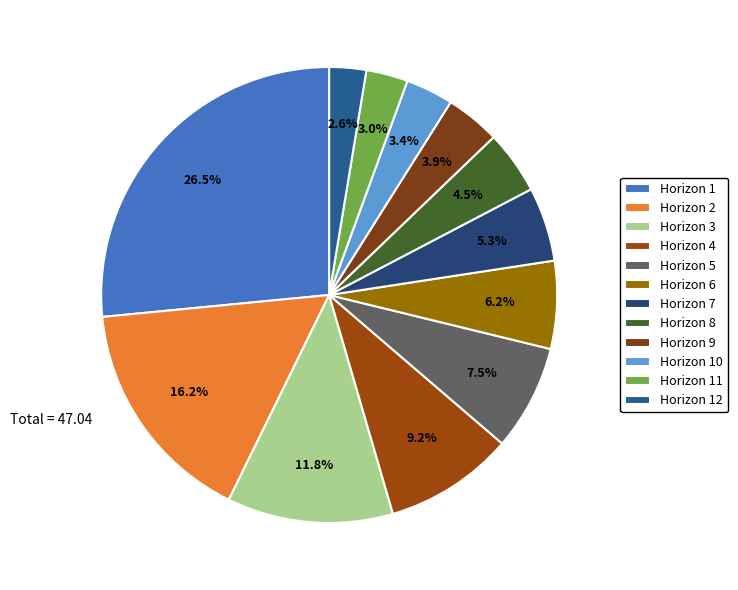

To the nearest percent, what is the difference between the largest and smallest slice percentages?

24%